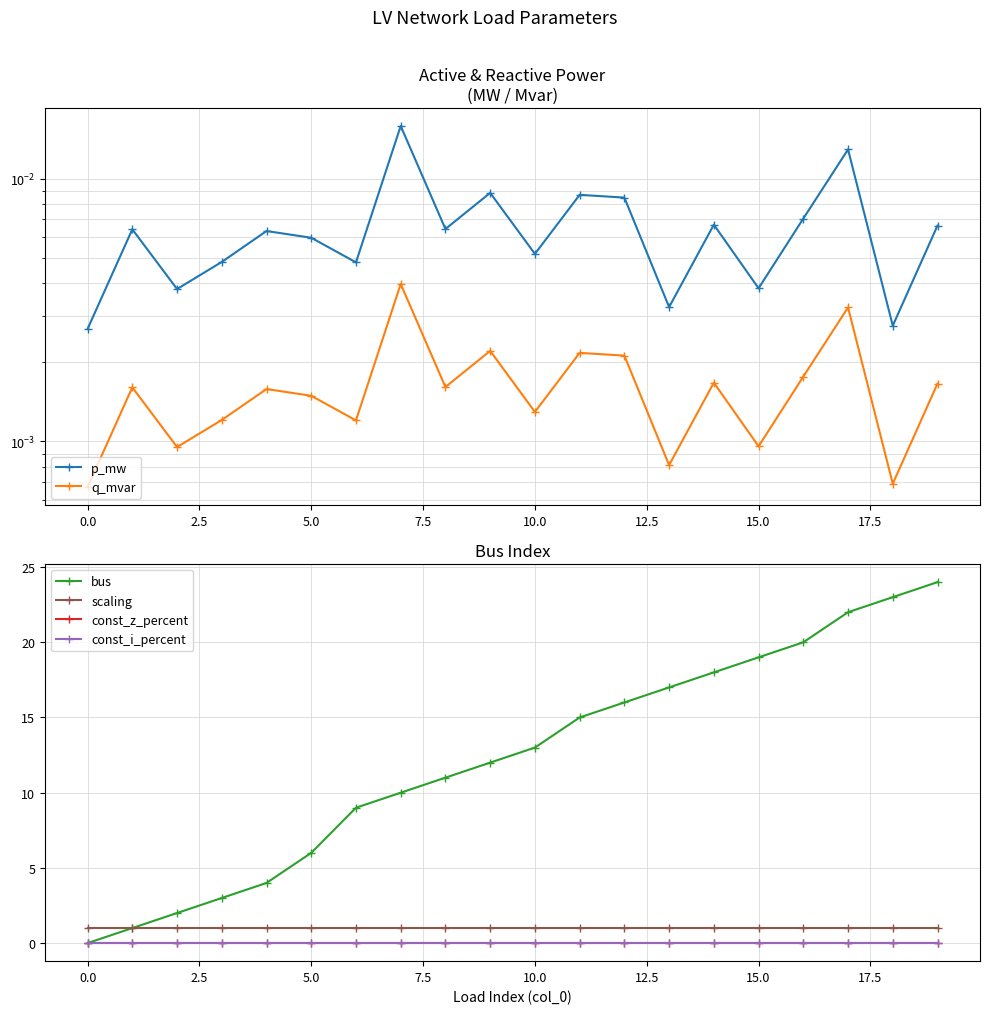

At how many categories does at least one series exceed 10?

12